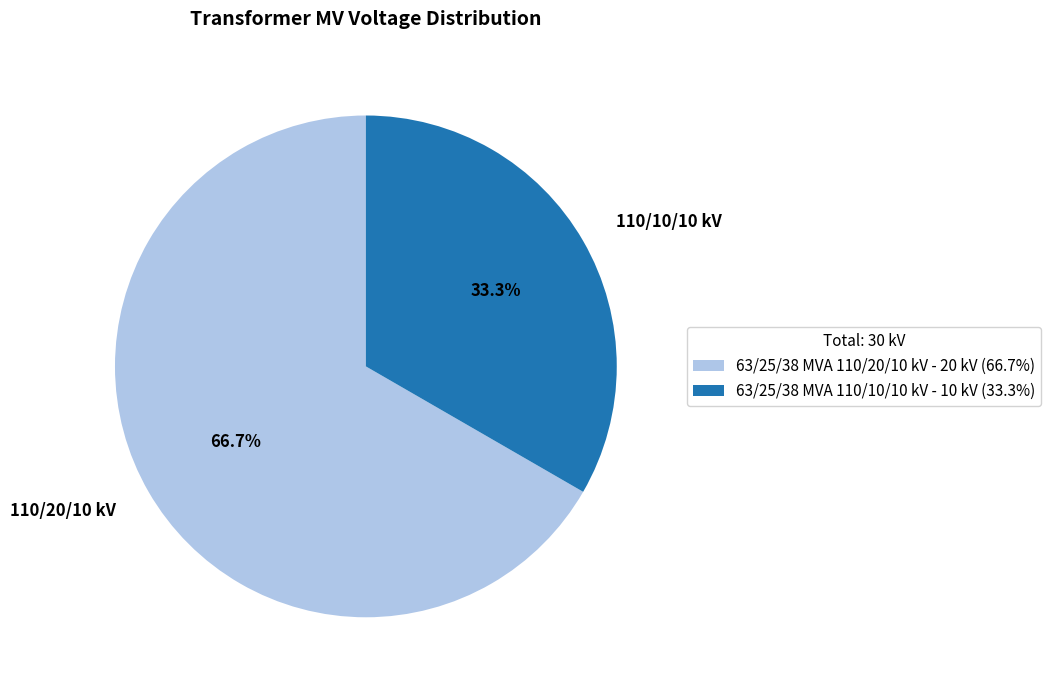

How many slices are in this pie chart?

2